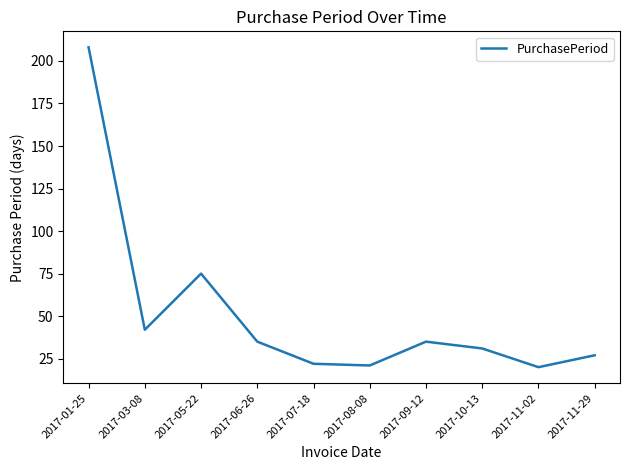

At which label is the value closest to 114?

2017-05-22